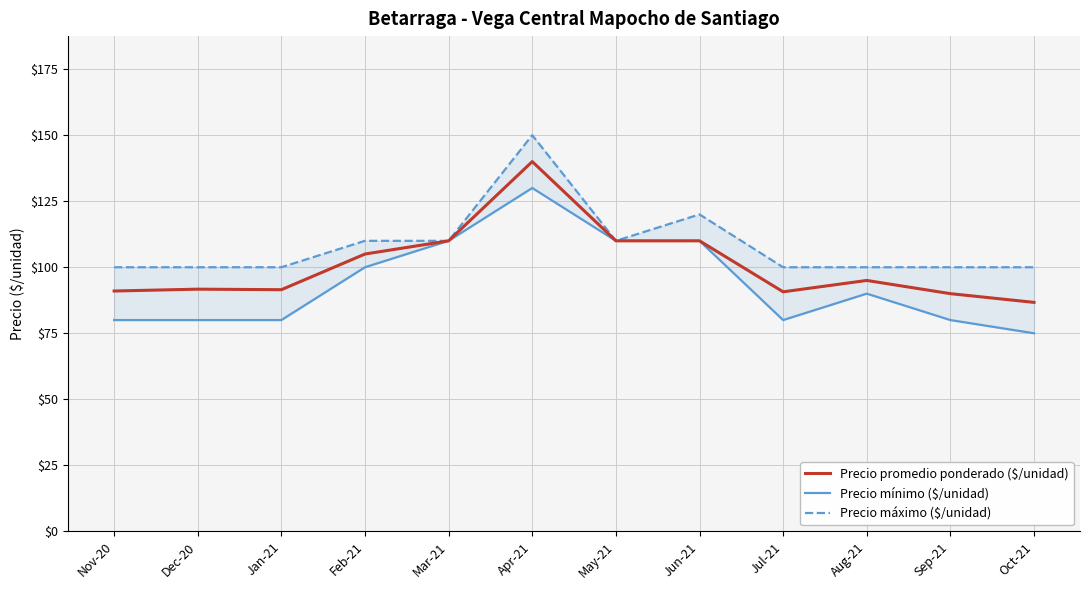

Where is the first local maximum for Precio mínimo ($/unidad)?

Apr-21